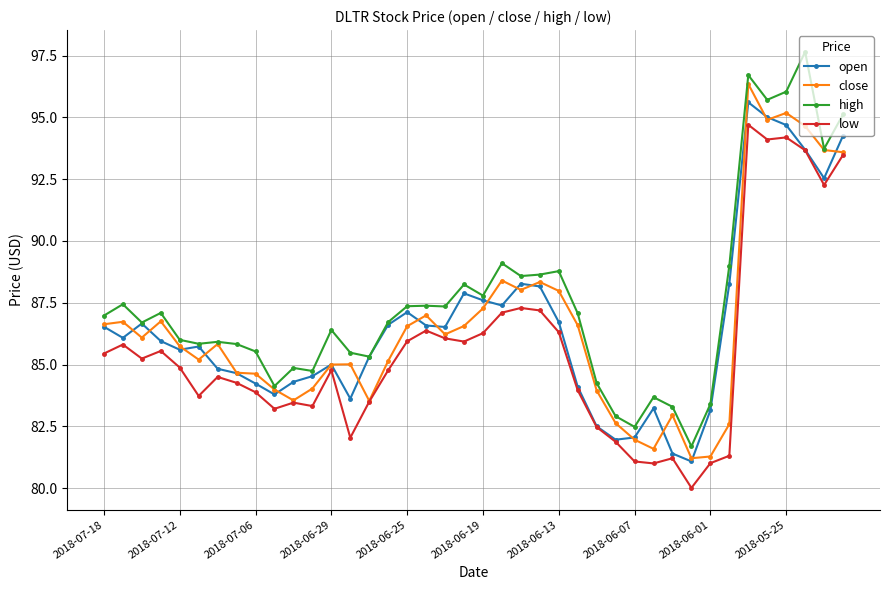

Which series ends up on top after the final intersection of close and open?

open